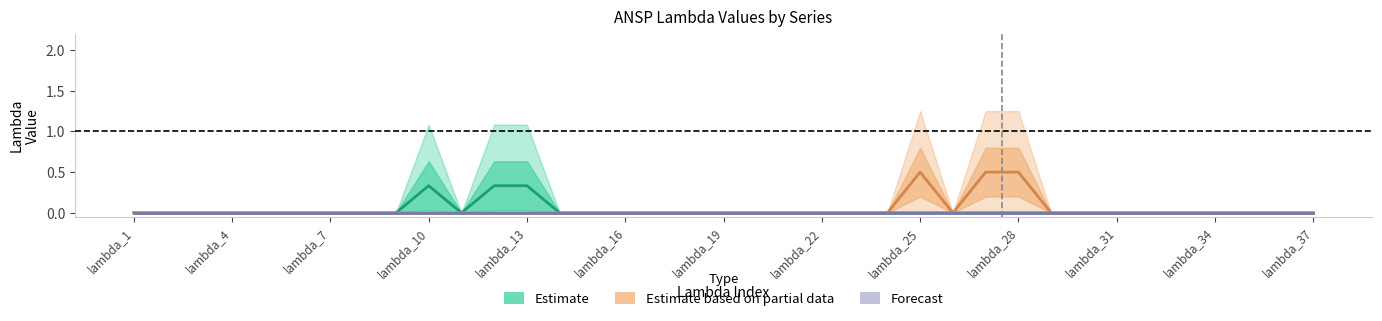

What is the maximum value shown in the chart?

0.5